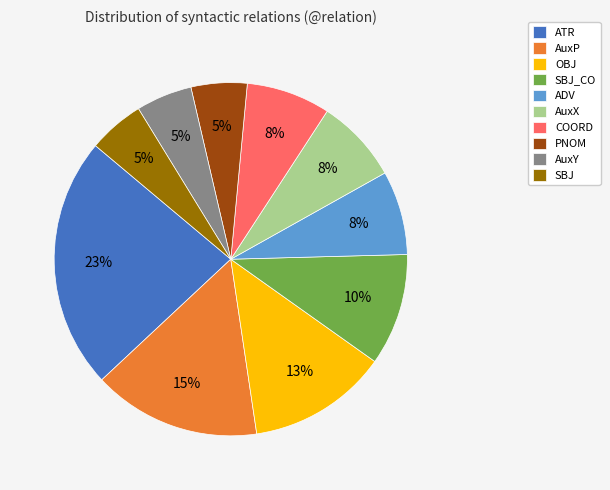

Is the sum of OBJ and ATR greater than half?

No